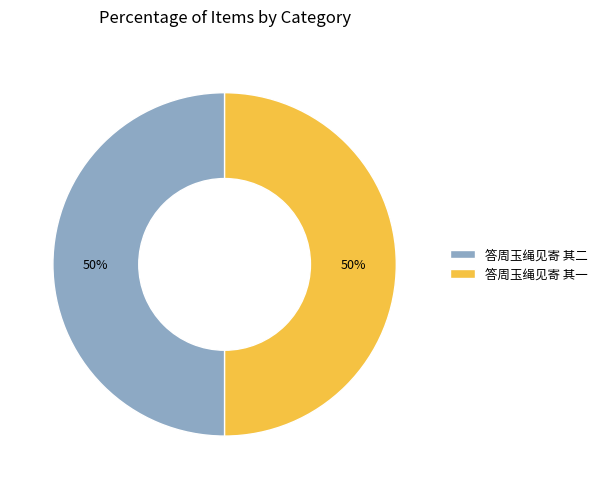

To the nearest percent, what is the average slice percentage?

50%